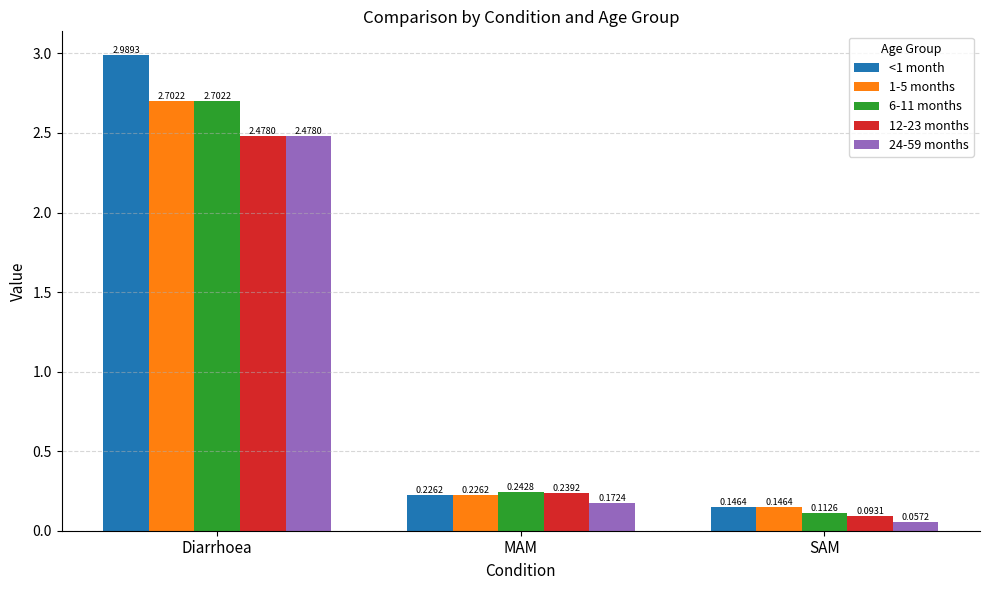

What is the total value across all series at SAM?

0.6